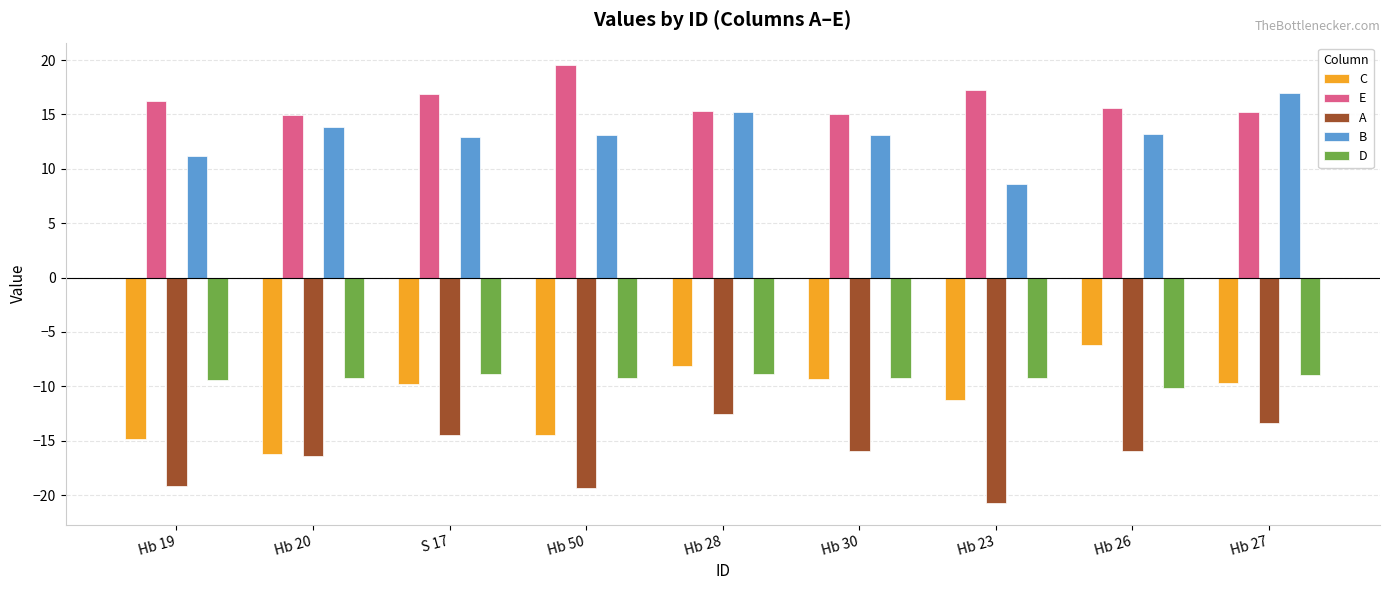

Which series has the largest total across all categories?

E